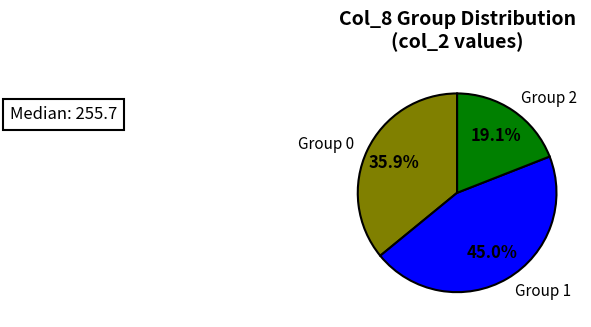

Rank the categories by value from highest to lowest.

Group 1, Group 0, Group 2